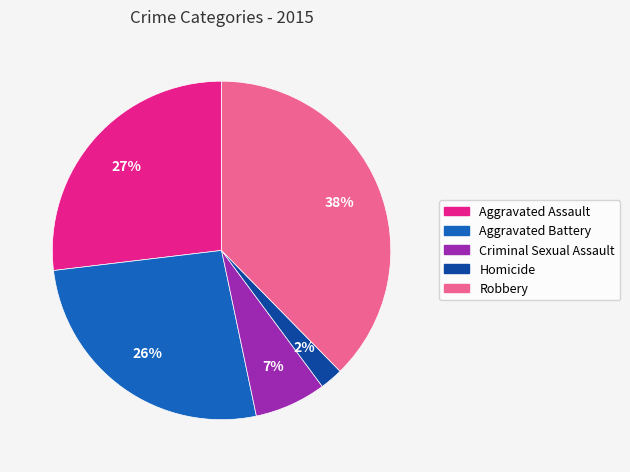

Is Aggravated Assault the majority of the pie?

No